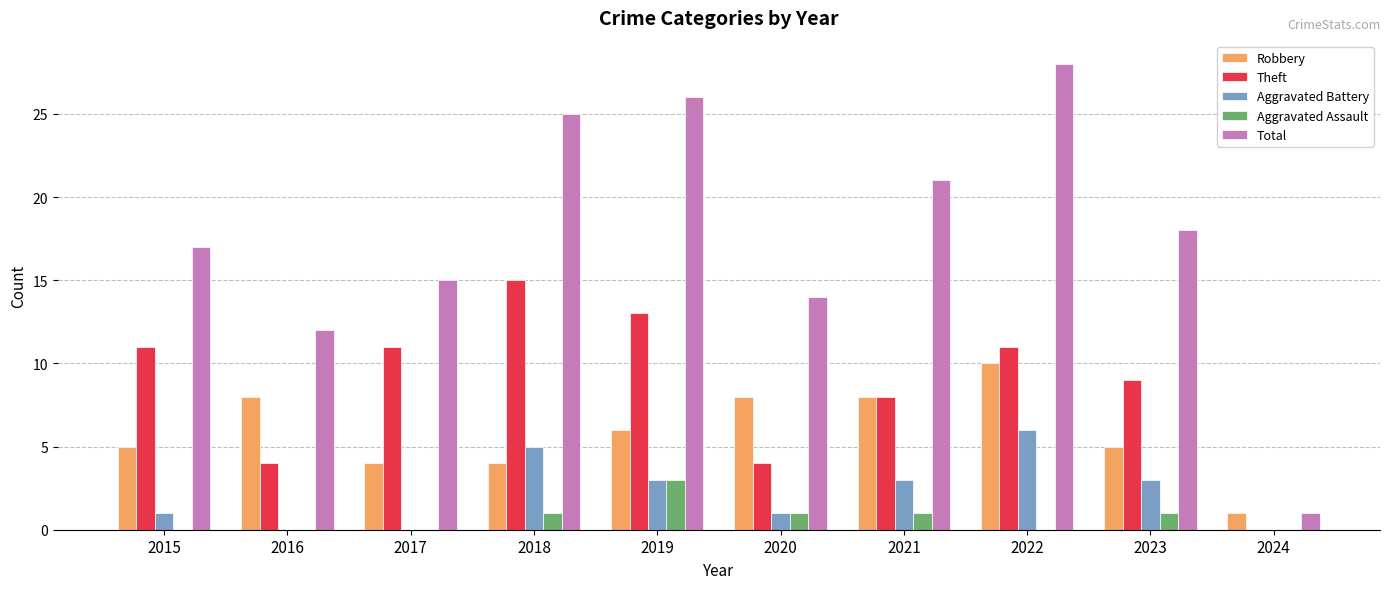

How many series are shown in this chart?

5